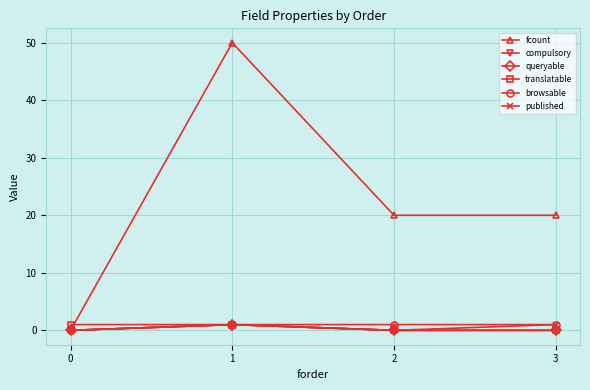

List the labels in order of compulsory value, largest first.

1, 0, 2, 3